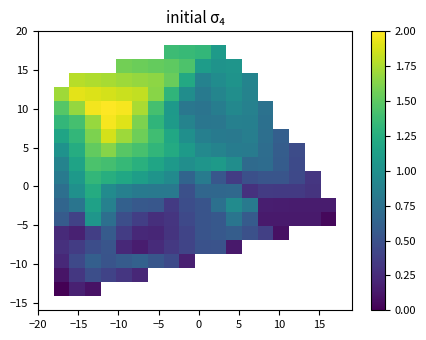

What is the greatest value displayed?

2.0